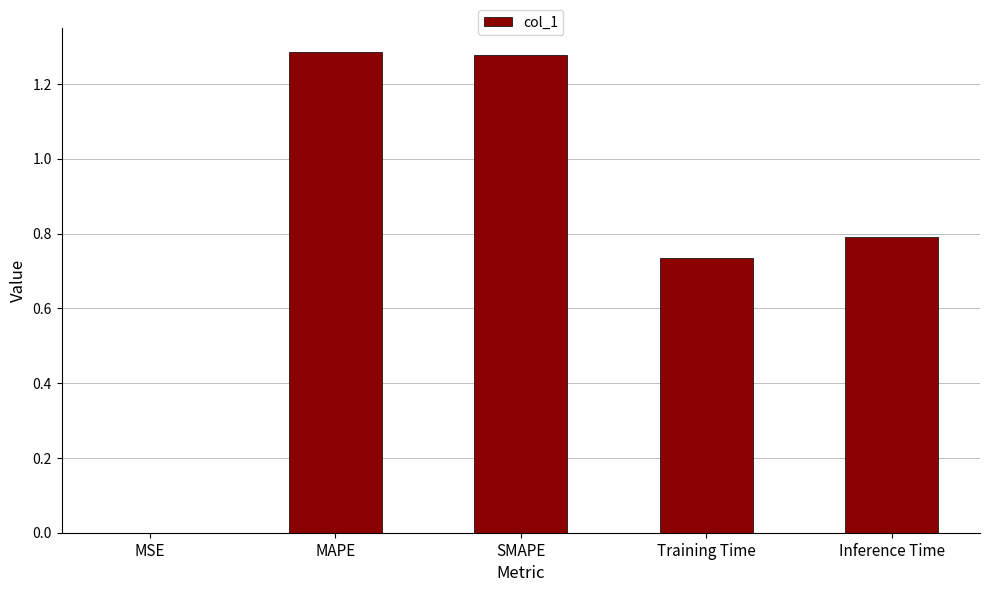

What is the sum of all values?

4.1